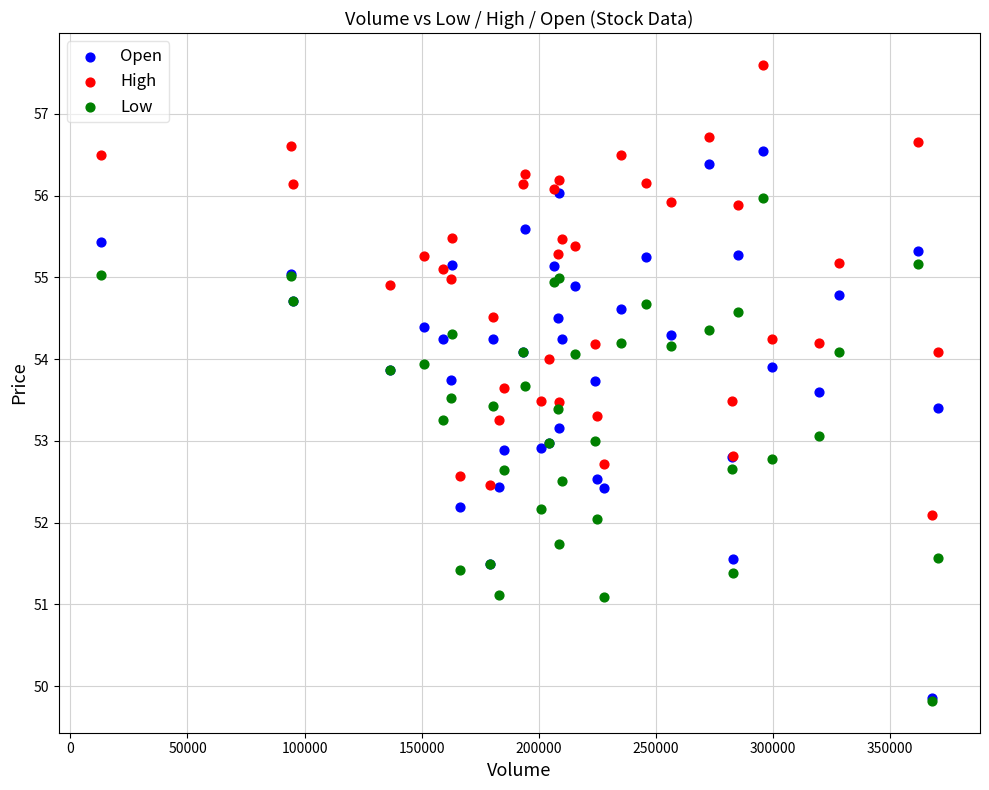

Which series has the widest spread of Y values?

Open